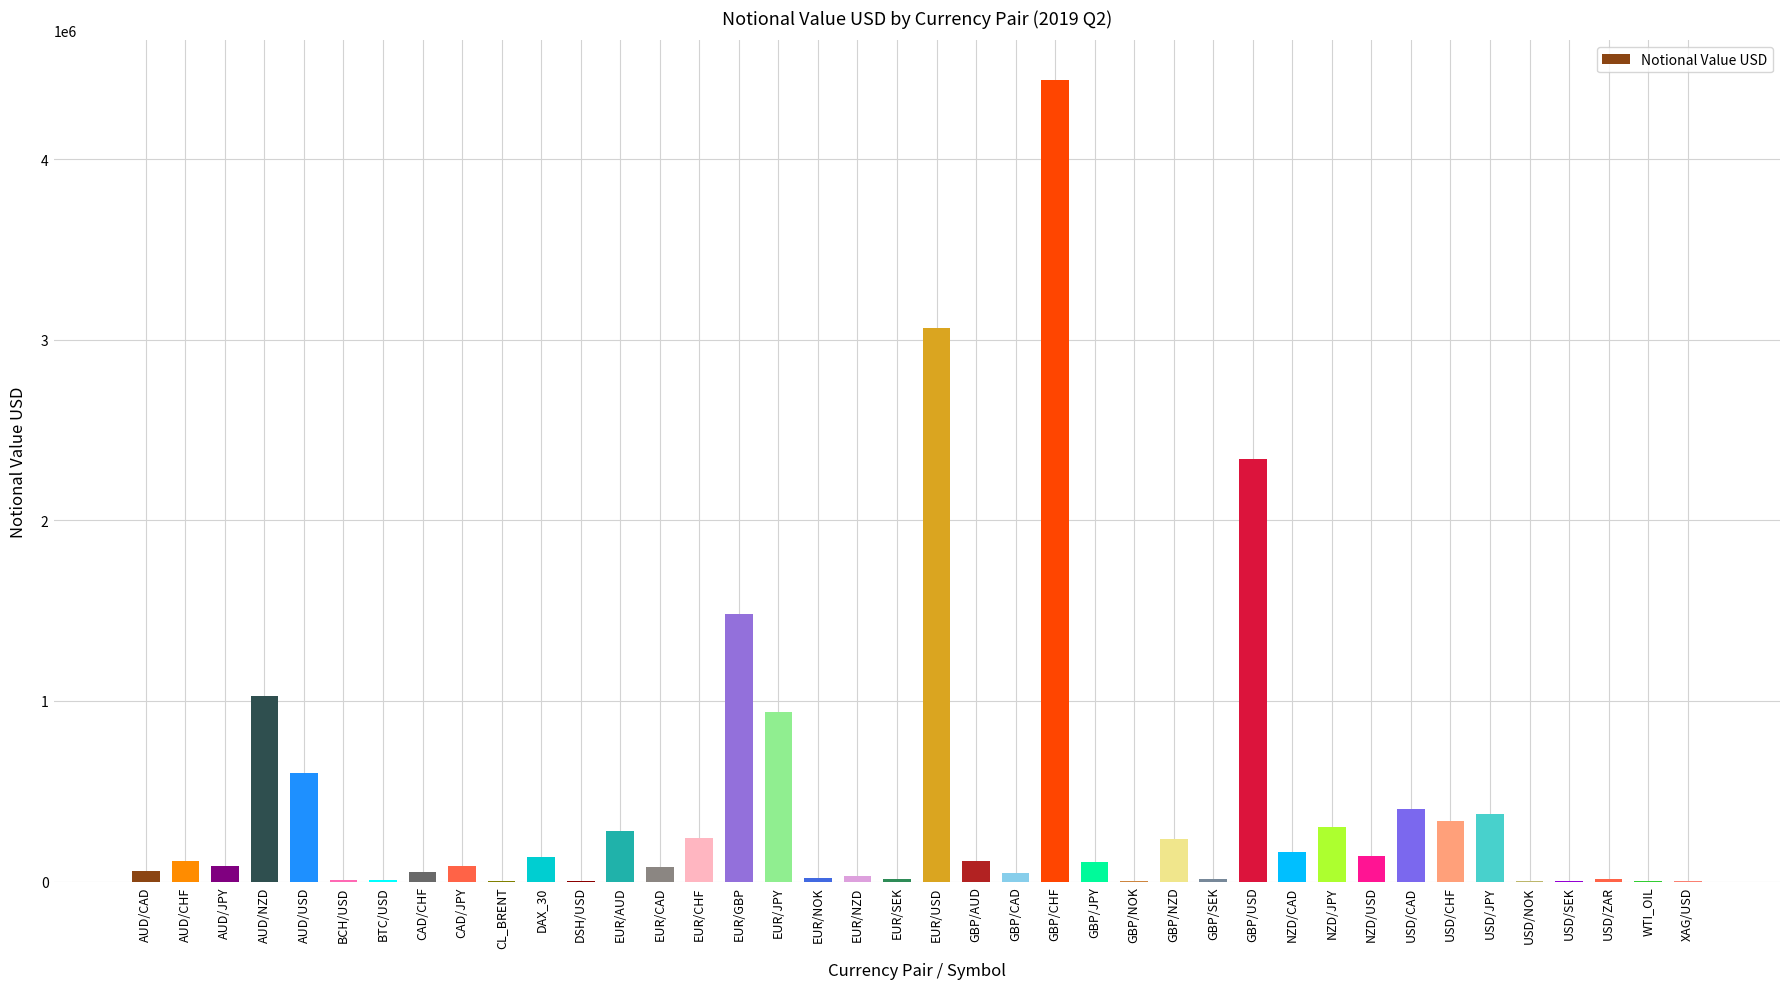

What value does the data have at GBP/JPY?

108993.0